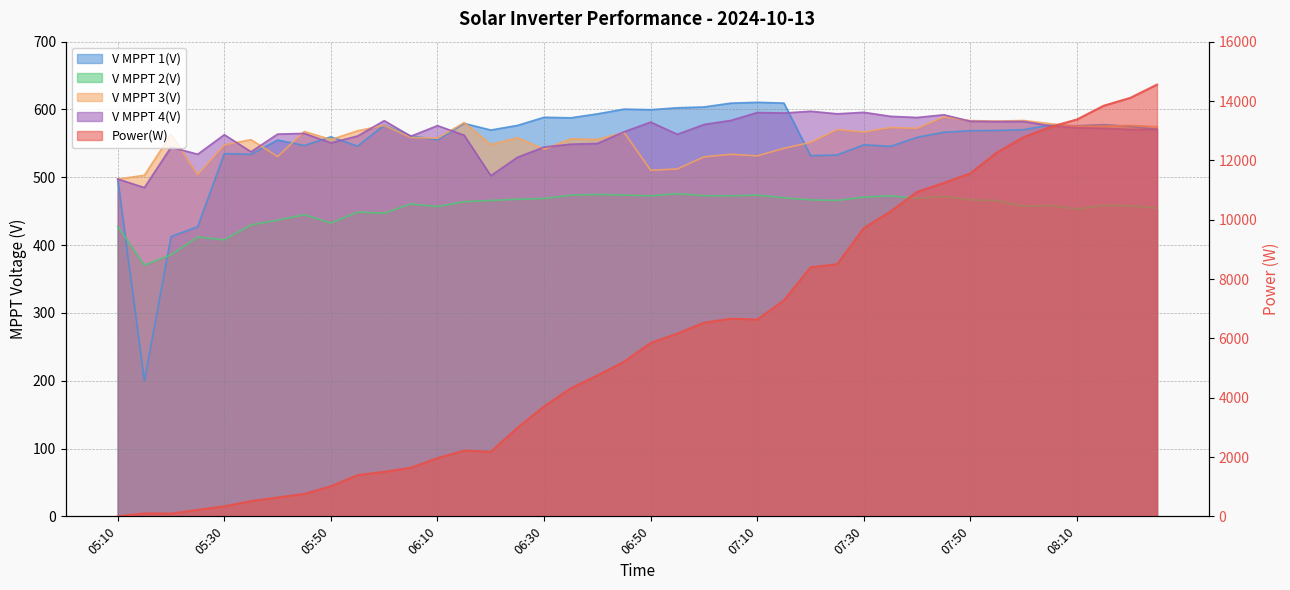

How many intersections are there between Power(W) and V MPPT 4(V)?

1